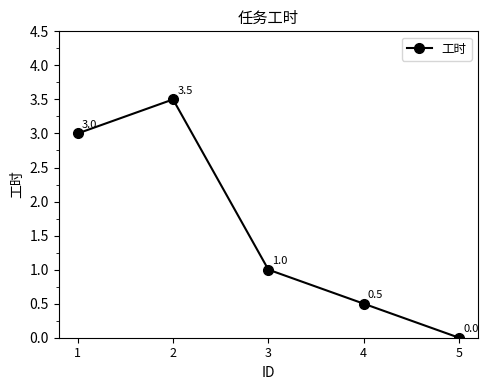

True or false: the data has more than 1 interior local peaks.

False